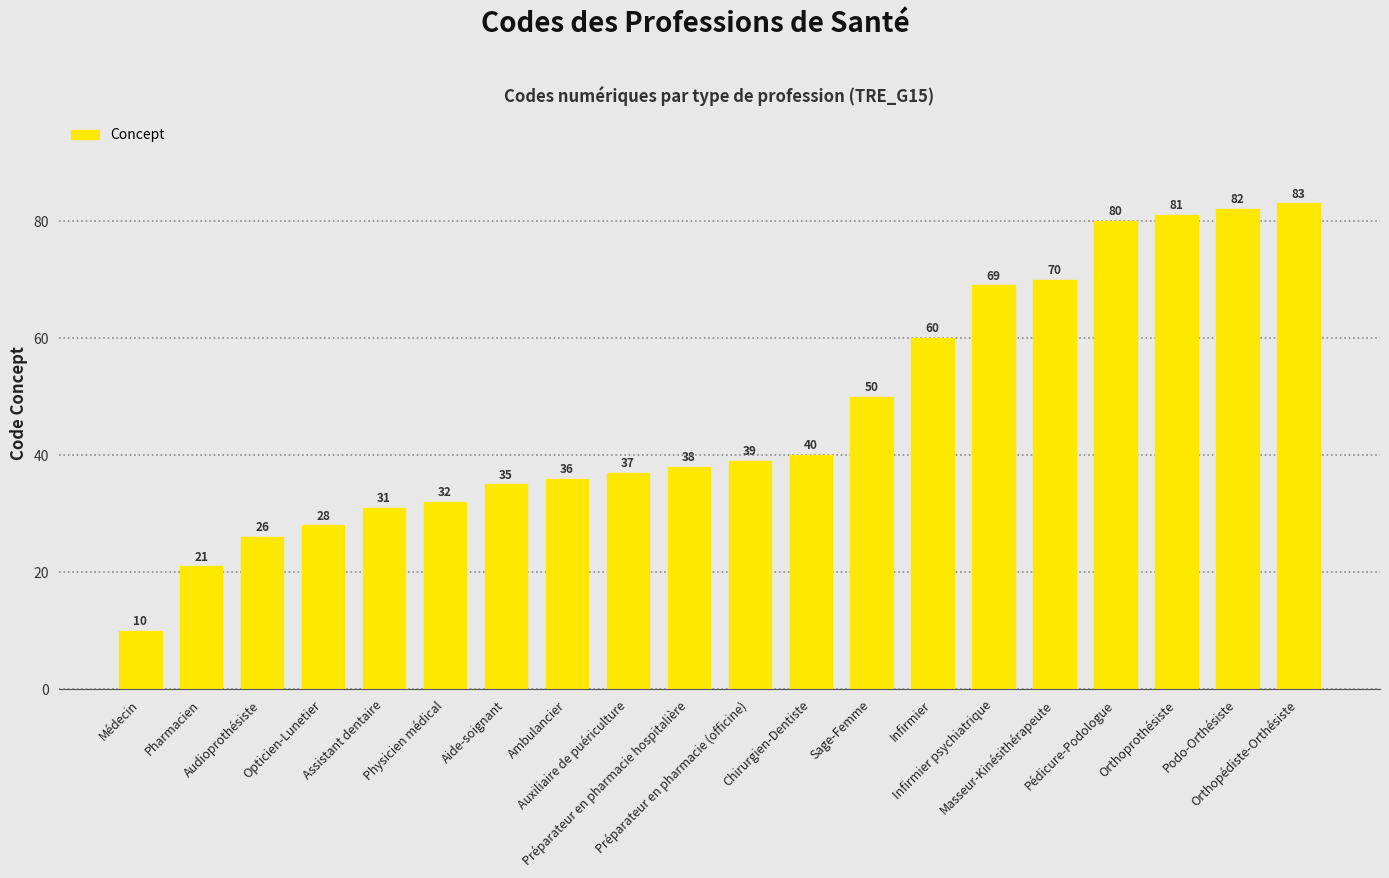

Reading left to right, list all the values displayed in this chart.

Médecin=10	Pharmacien=21	Audioprothésiste=26	Opticien-Lunetier=28	Assistant dentaire=31	Physicien médical=32	Aide-soignant=35	Ambulancier=36	Auxiliaire de puériculture=37	Préparateur en pharmacie hospitalière=38	Préparateur en pharmacie (officine)=39	Chirurgien-Dentiste=40	Sage-Femme=50	Infirmier=60	Infirmier psychiatrique=69	Masseur-Kinésithérapeute=70	Pédicure-Podologue=80	Orthoprothésiste=81	Podo-Orthésiste=82	Orthopédiste-Orthésiste=83